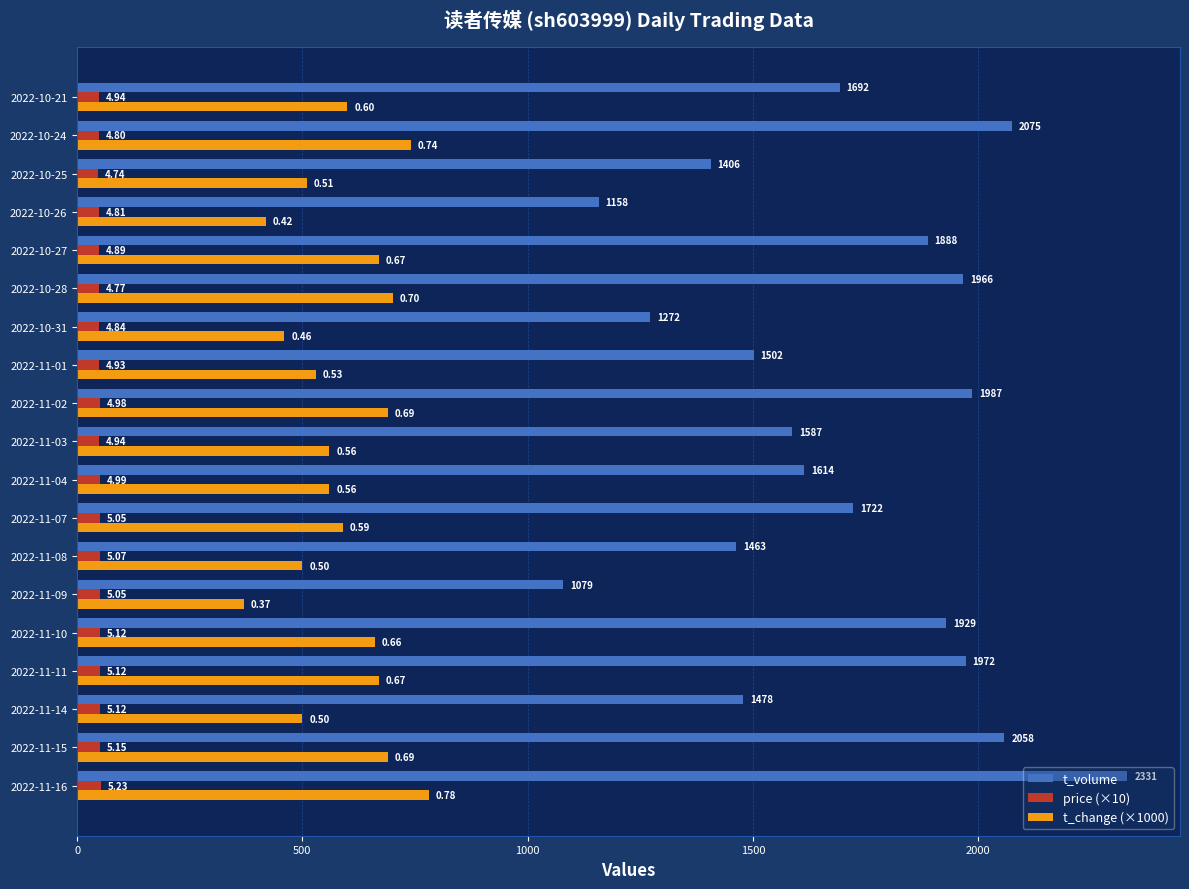

What are all the series names shown in the legend?

t_volume, price (×10), t_change (×1000)